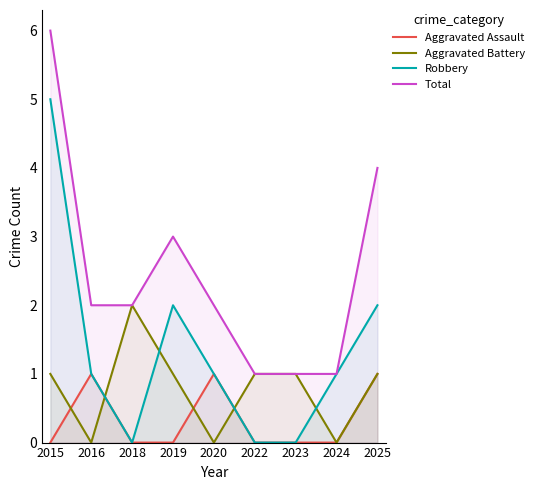

Which series has the widest spread of values?

Robbery